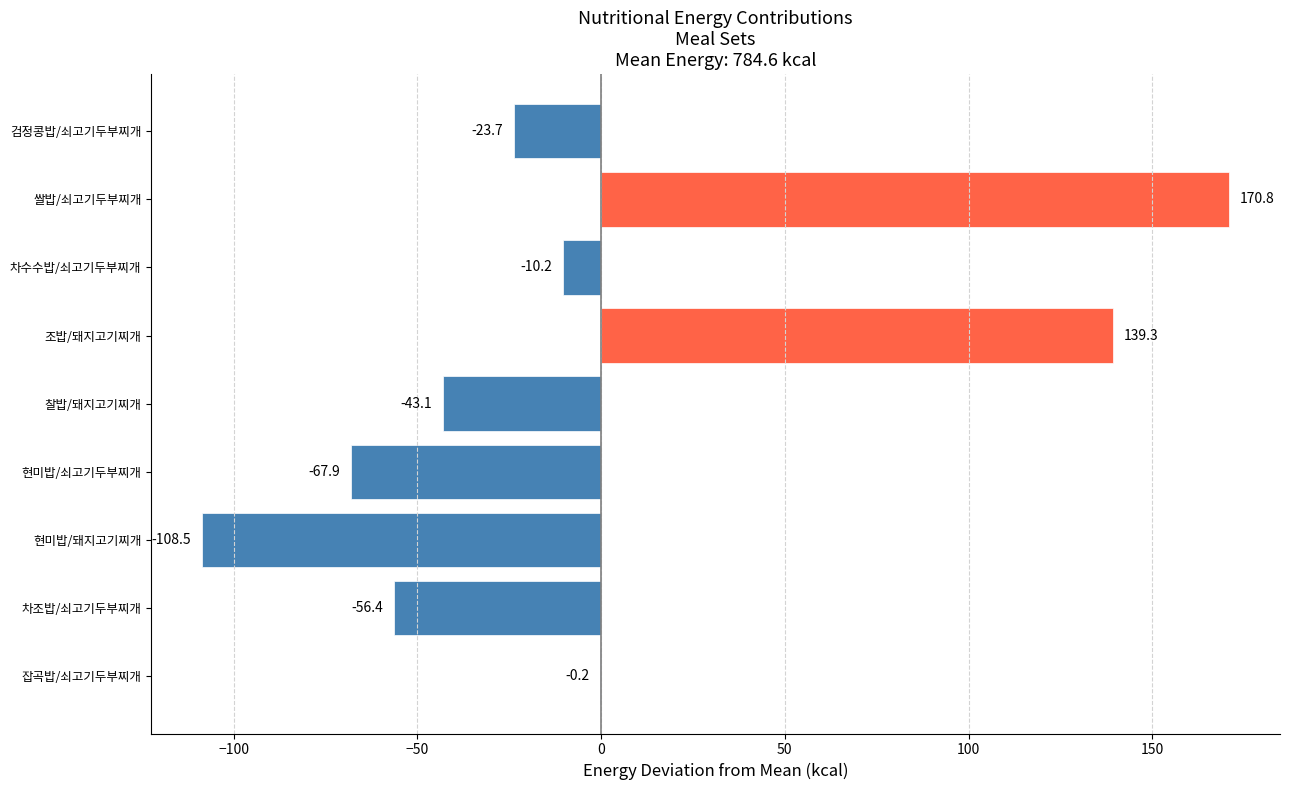

The value at 찰밥/돼지고기찌개 is -9.6. True or false?

False